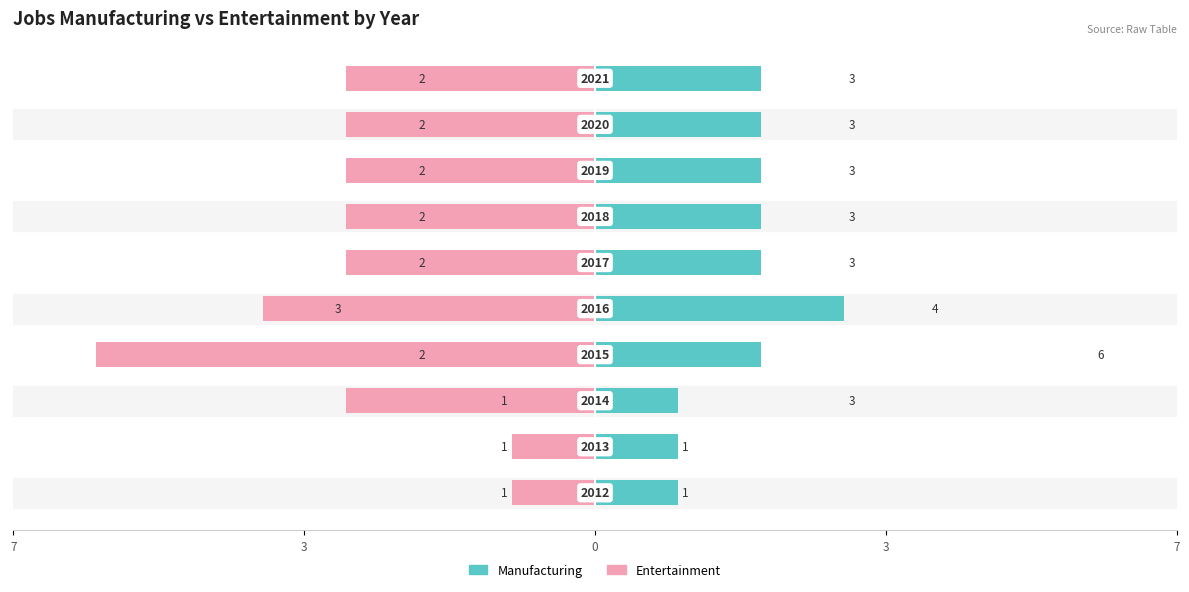

Is it true that Entertainment equals -3 at 0?

True